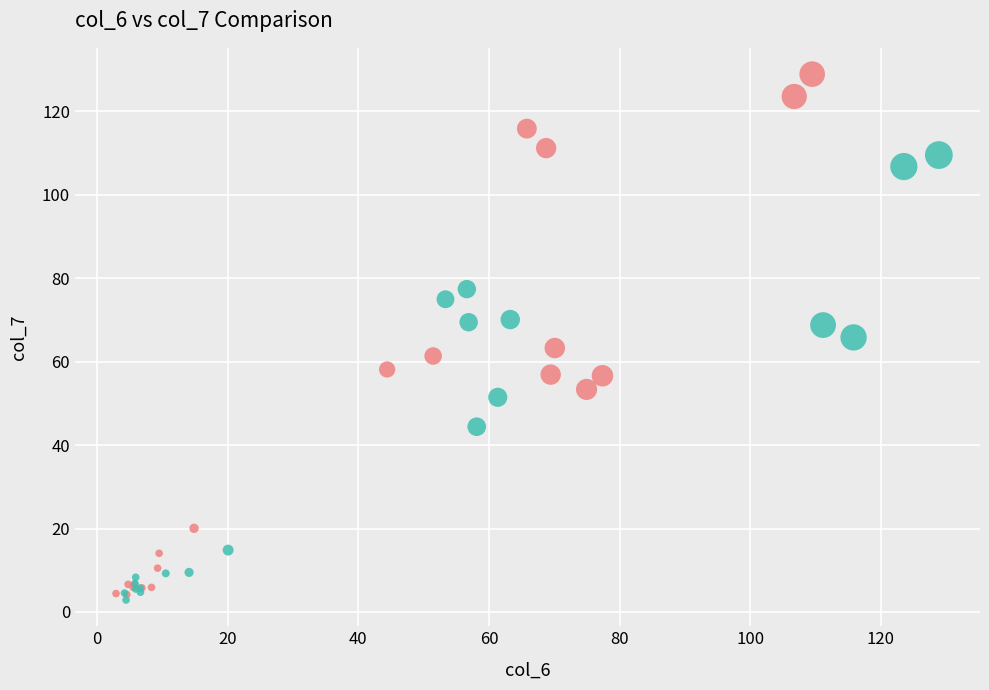

Which series reaches the maximum Y coordinate?

col_6 (Current)